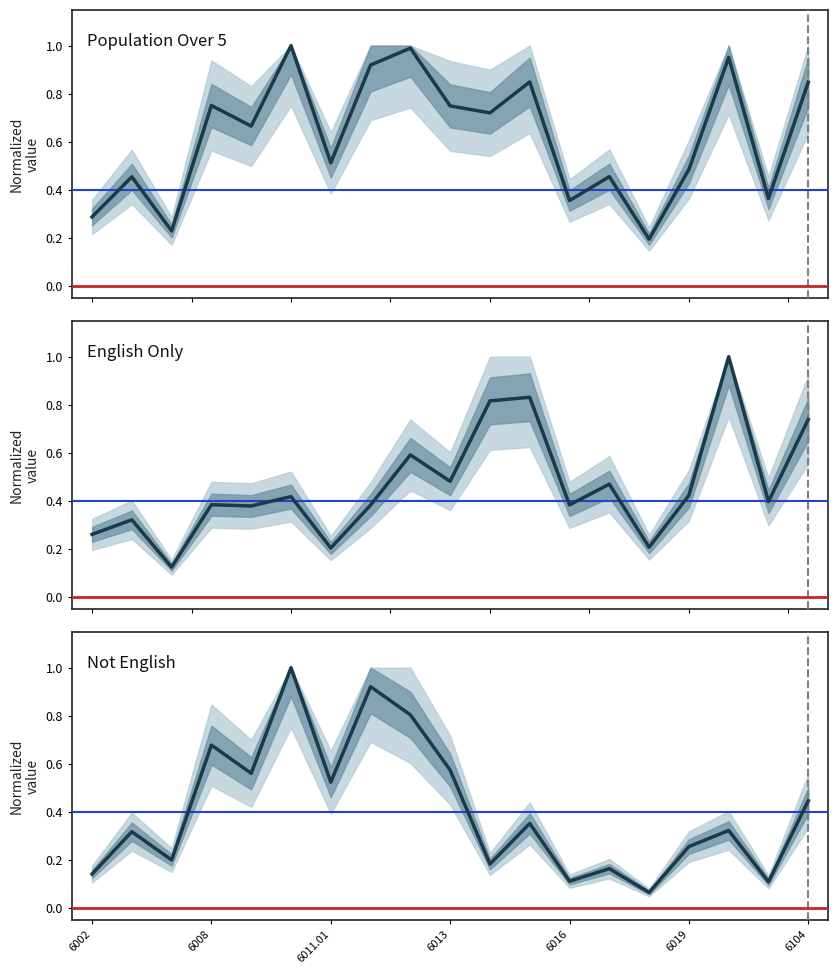

What is the average value of the Population Over 5 series?

0.6